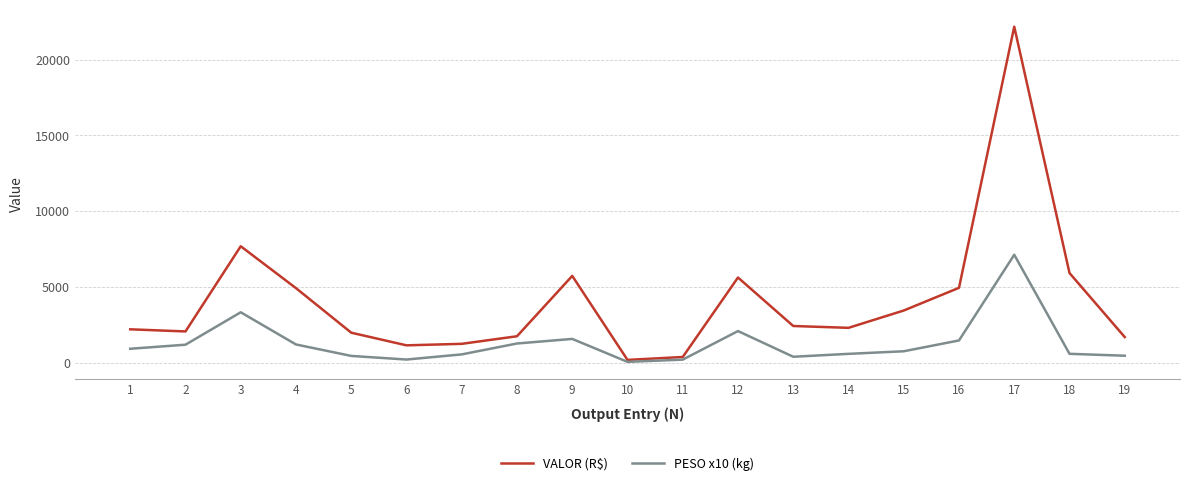

At which category does VALOR (R$) reach its first local peak?

3